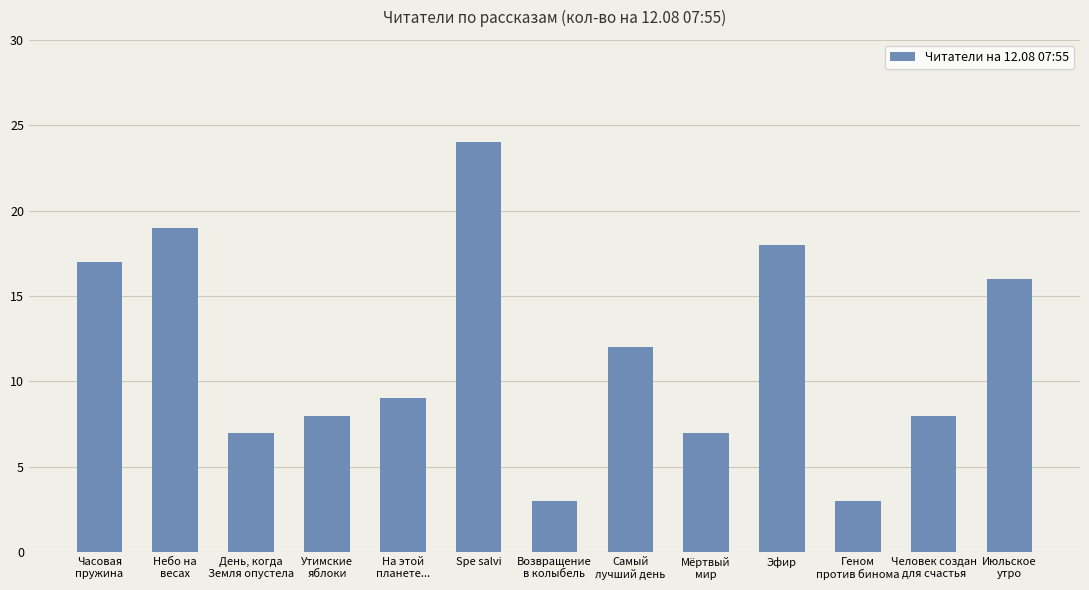

What is the ratio of the value at Небо на
весах to the value at Возвращение
в колыбель?

6.3